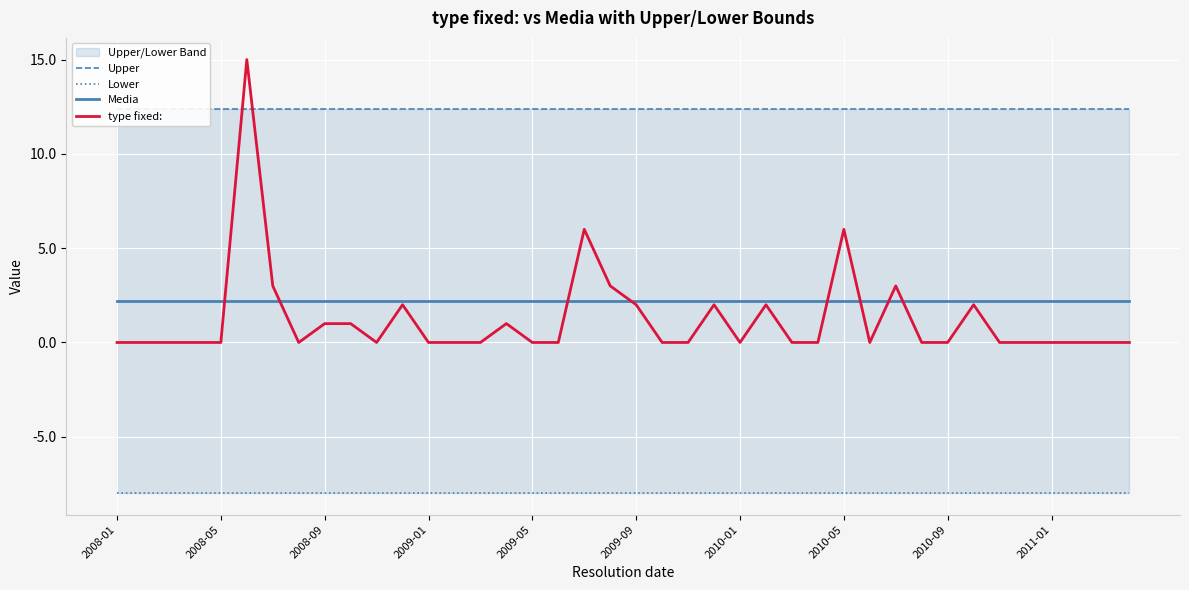

Rank the categories by Lower value from highest to lowest.

2008-01, 2008-05, 2008-09, 2009-01, 2009-05, 2009-09, 2010-01, 2010-05, 2010-09, 2011-01, 10, 11, 12, 13, 14, 15, 16, 17, 18, 19, 20, 21, 22, 23, 24, 25, 26, 27, 28, 29, 30, 31, 32, 33, 34, 35, 36, 37, 38, 39